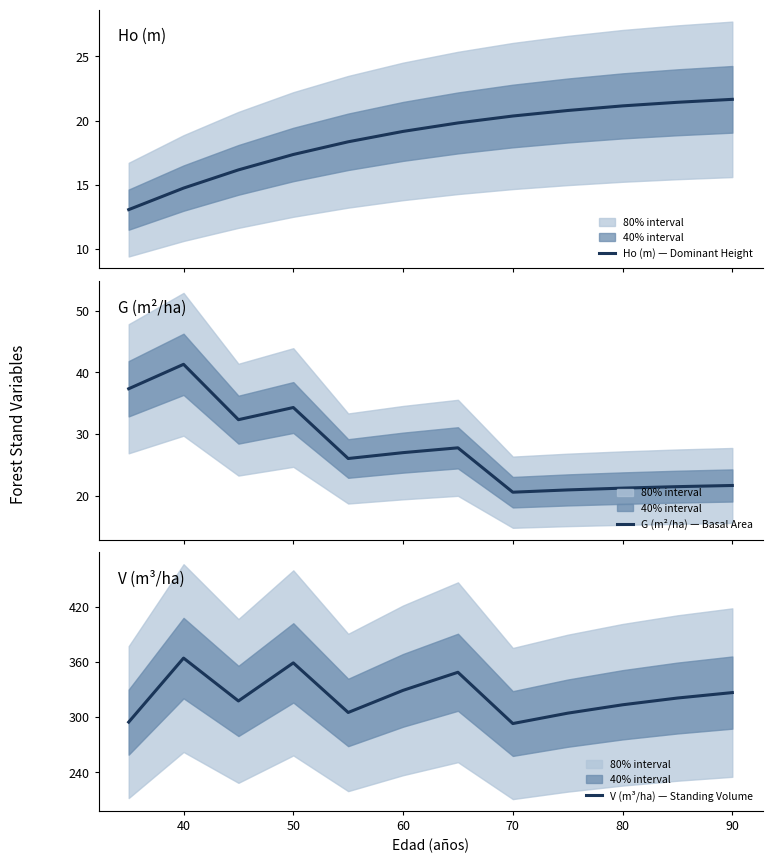

What is the lowest value of the Ho (m) — Dominant Height series?

13.1